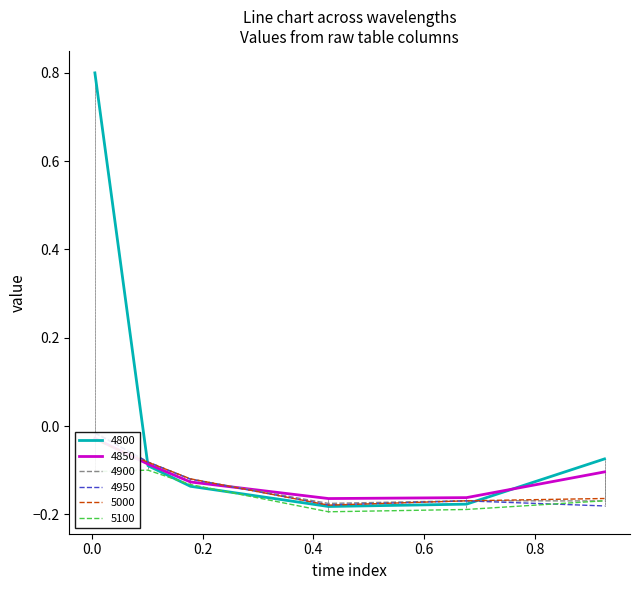

Is the value of 4900 at 0.9260273972602739 greater than the value of 5100 at 0.4273972602739726?

Yes